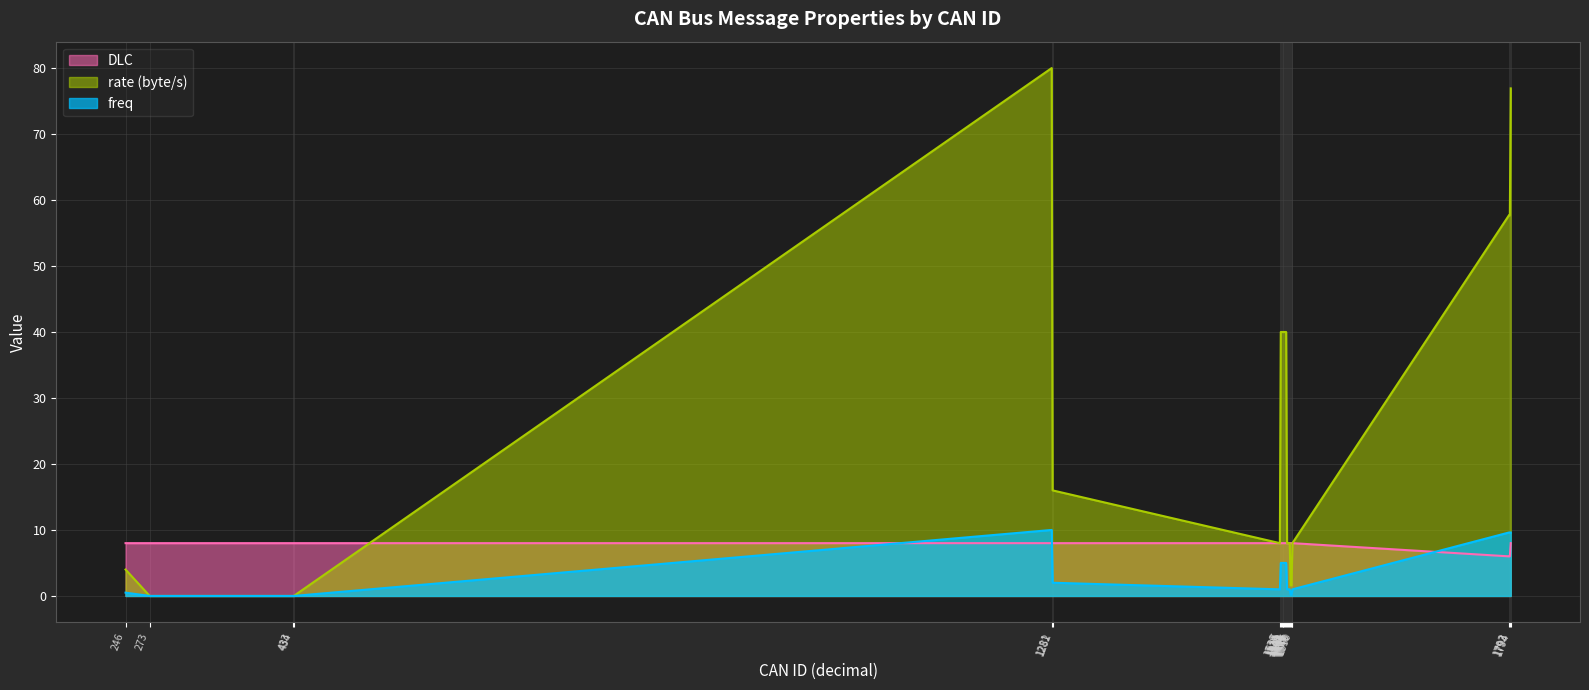

List the labels in order of freq value, smallest first.

273, 433, 434, 1548, 1549, 246, 1536, 1544, 1545, 1546, 1547, 1550, 1282, 1537, 1538, 1539, 1540, 1541, 1542, 1543, 1792, 1793, 1794, 1281